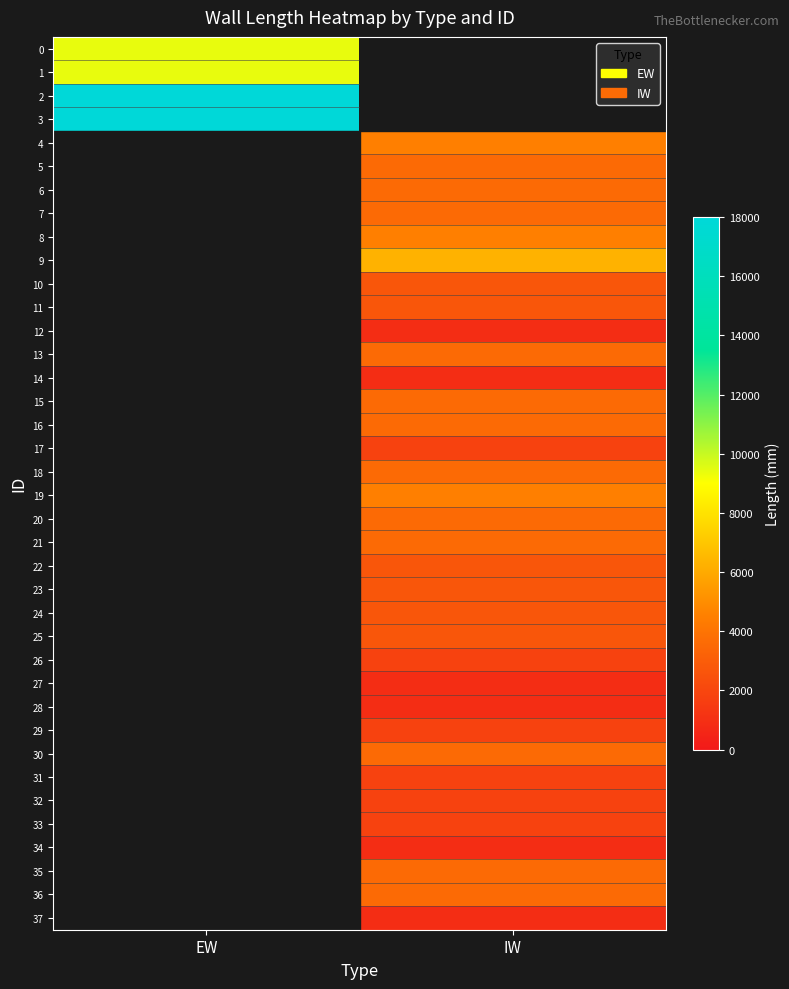

Between IW and EW, which is larger?

EW